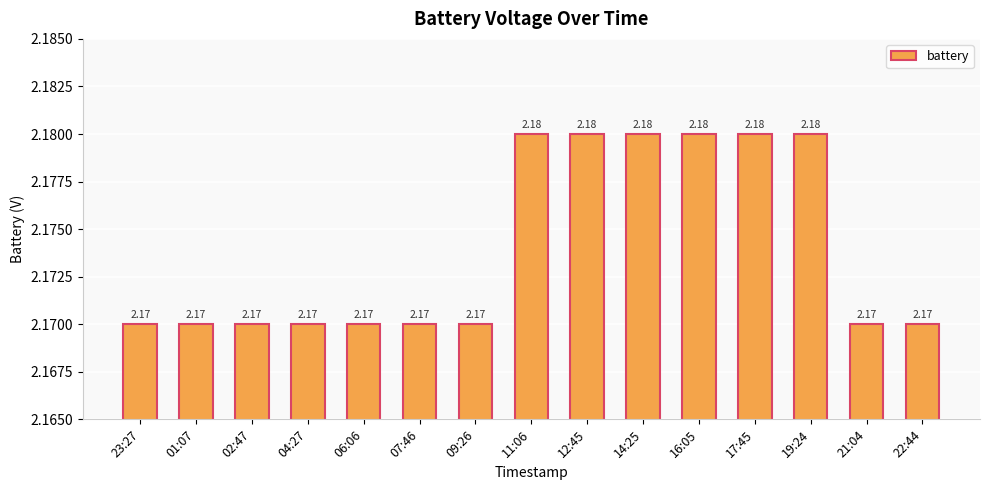

Which has a higher value, 16:05 or 09:26?

16:05